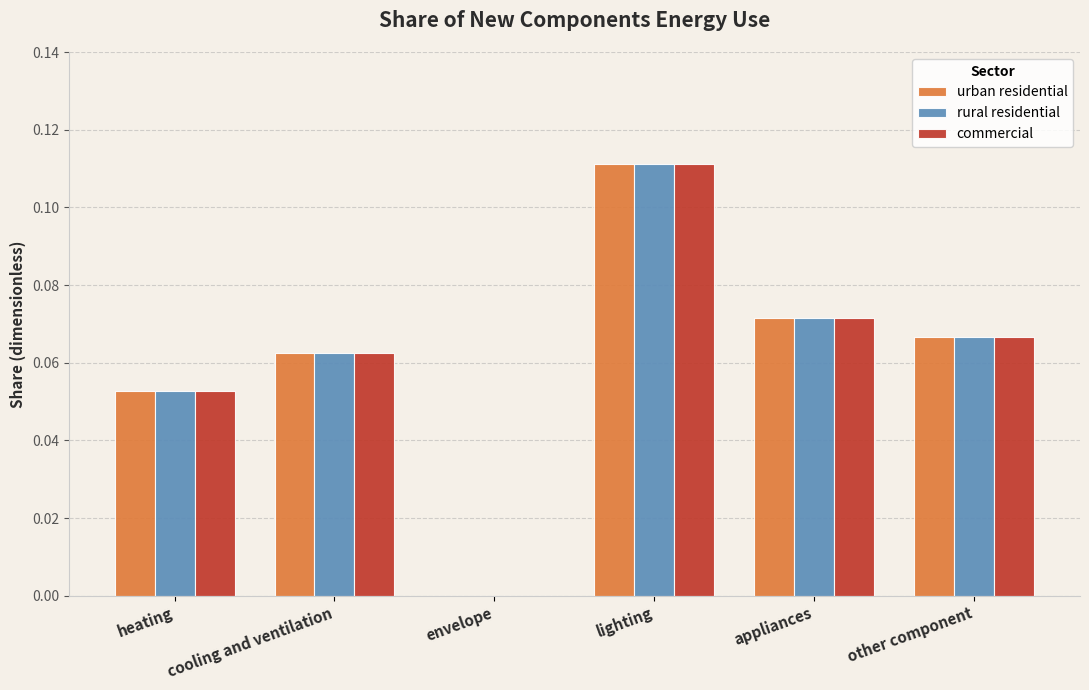

How many categories are shown in the chart?

6